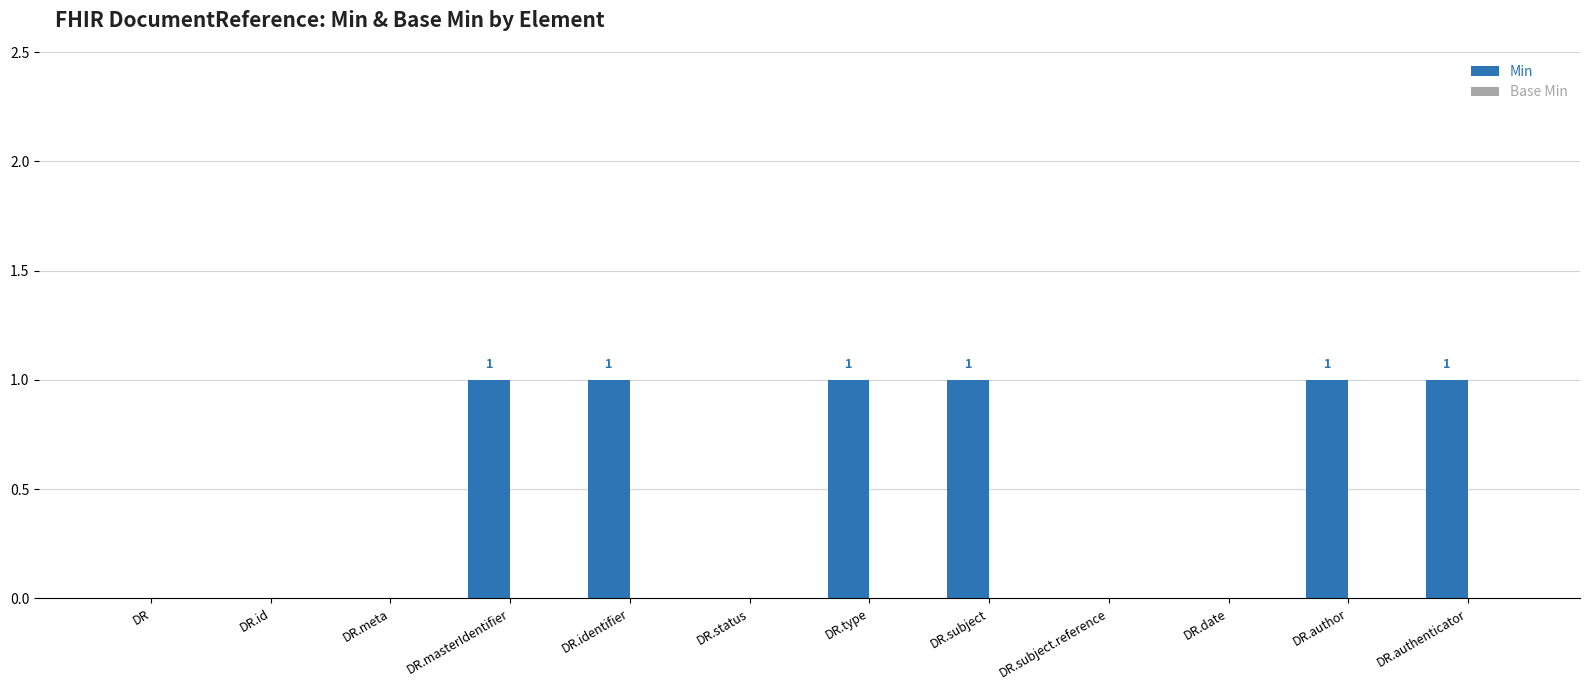

Which has a higher value, DR or DR.authenticator?

DR.authenticator